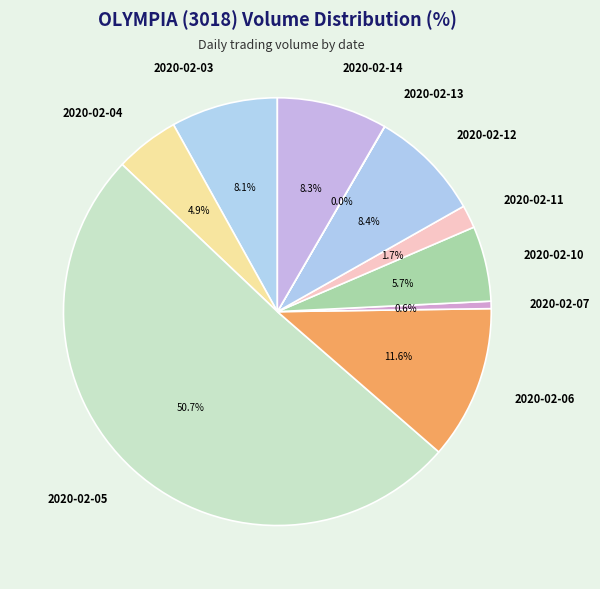

What portion of the pie excludes 2020-02-07?

99.4%